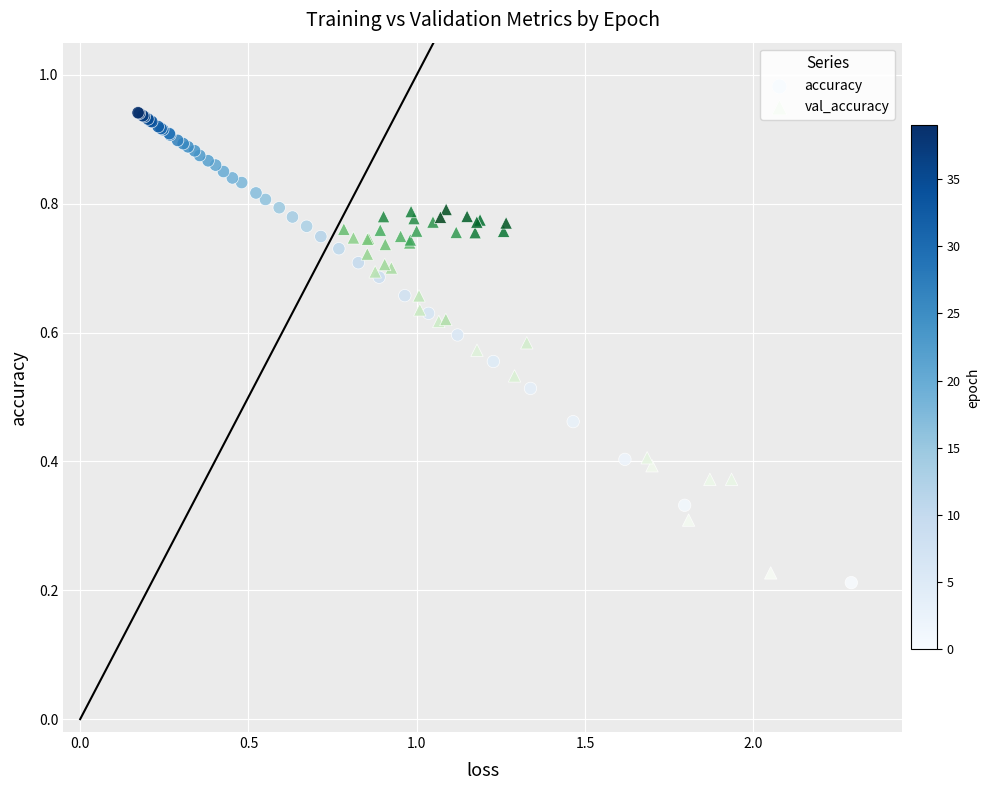

Which series reaches the maximum Y coordinate?

accuracy